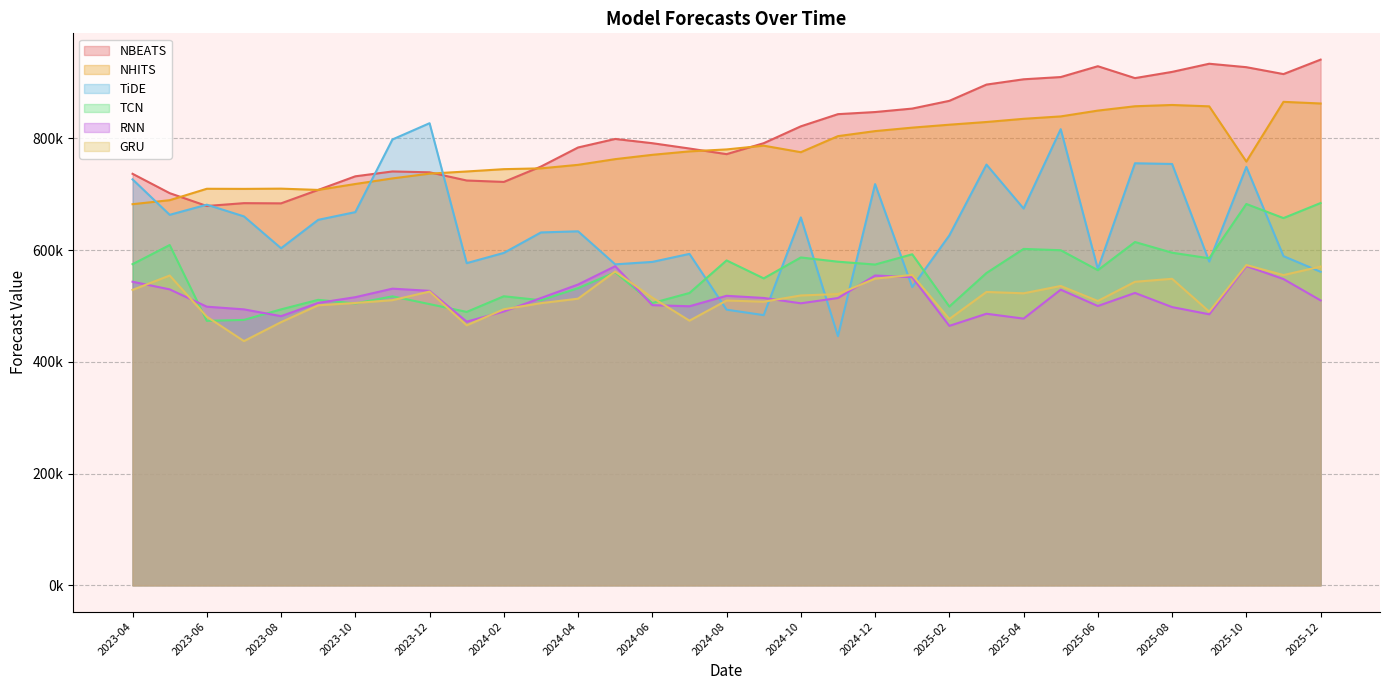

In RNN, how many points are higher than both neighbors (excluding endpoints)?

8